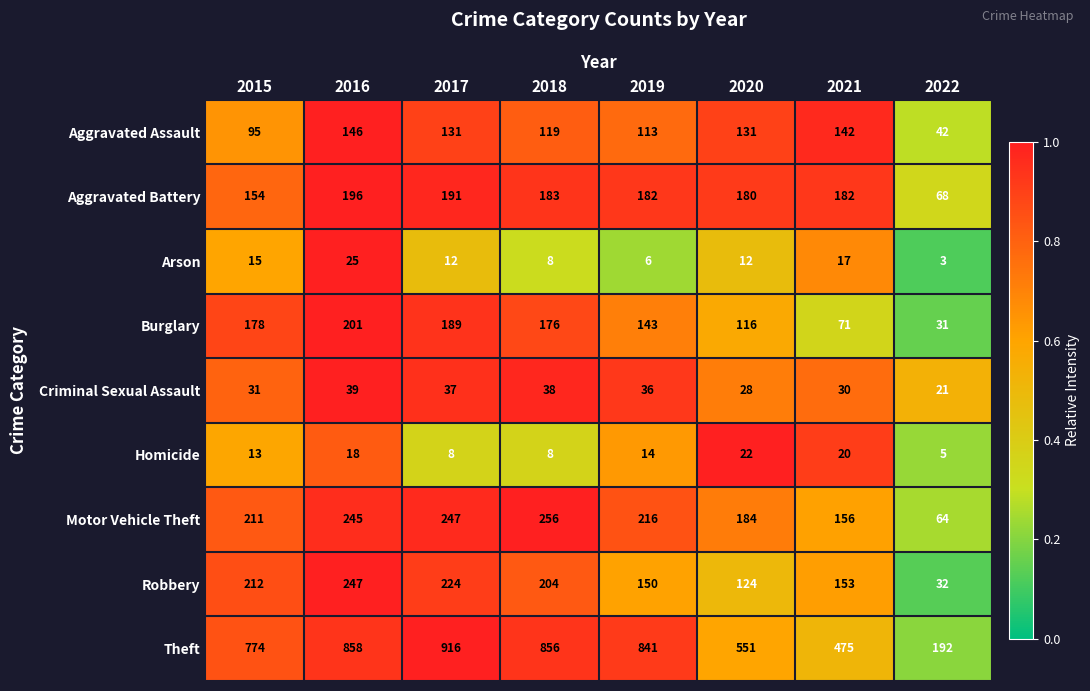

List the series in order of their peak value, highest first.

Theft, Motor Vehicle Theft, Robbery, Burglary, Aggravated Battery, Aggravated Assault, Criminal Sexual Assault, Arson, Homicide